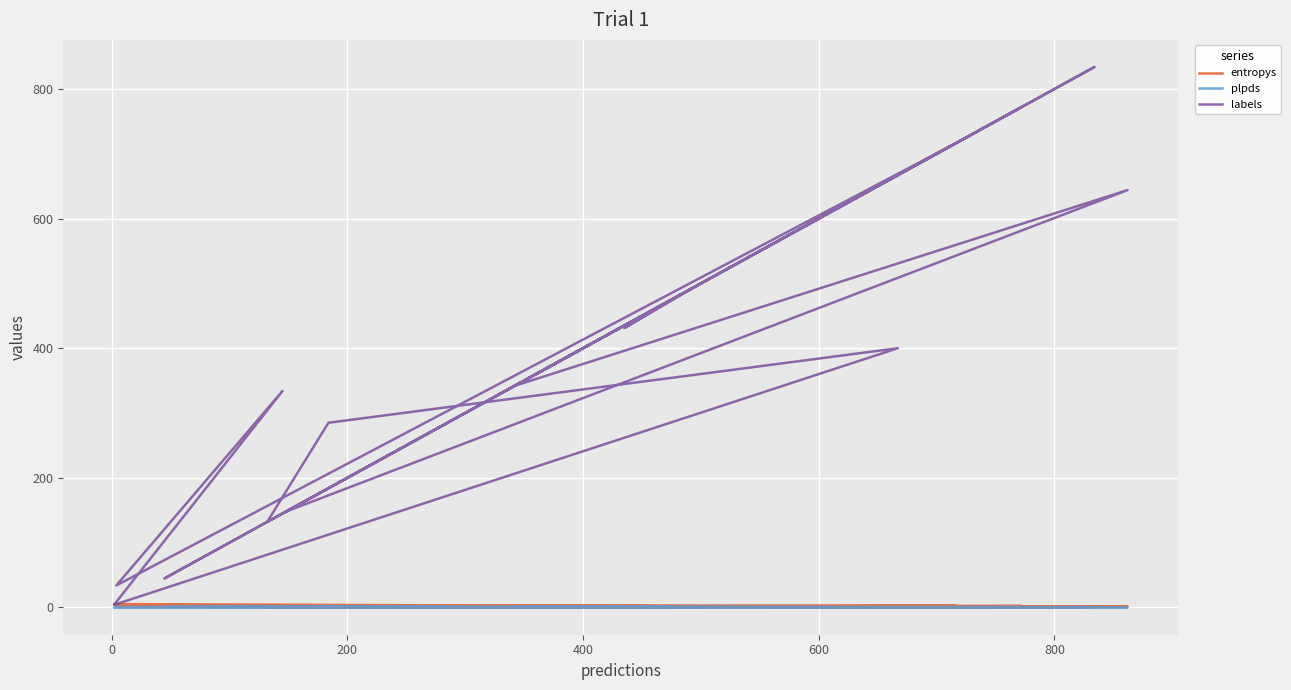

What value does the entropys series have at 0?

1.4